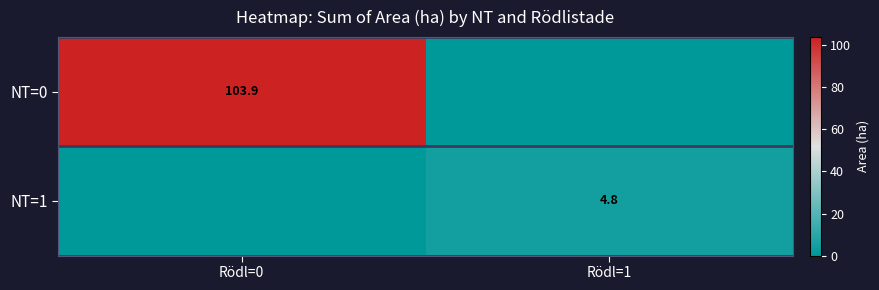

The NT=0 series shows 103.9 at Rödl=0. True or false?

True